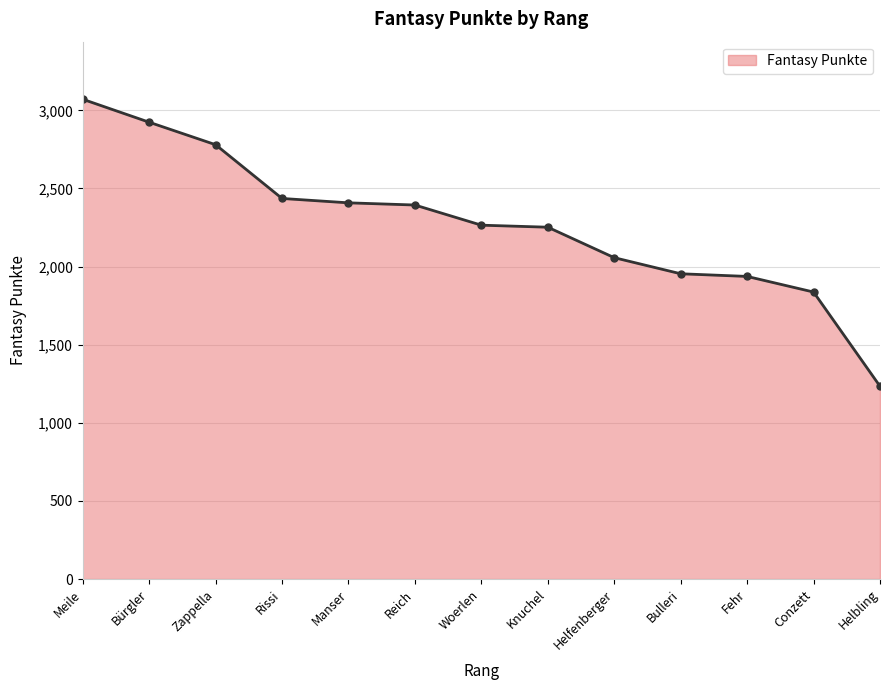

How many lines are shown in the chart?

1